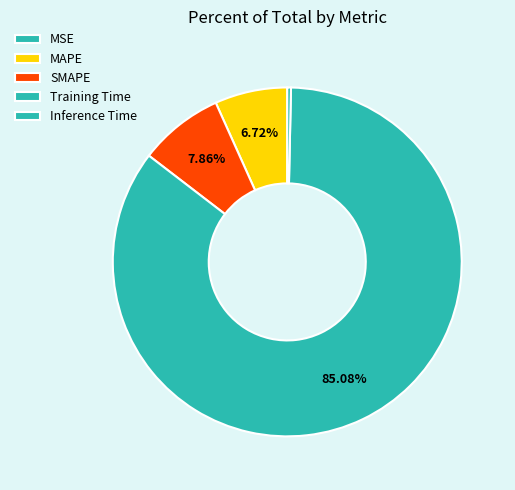

Does Inference Time represent more than half of the total?

No